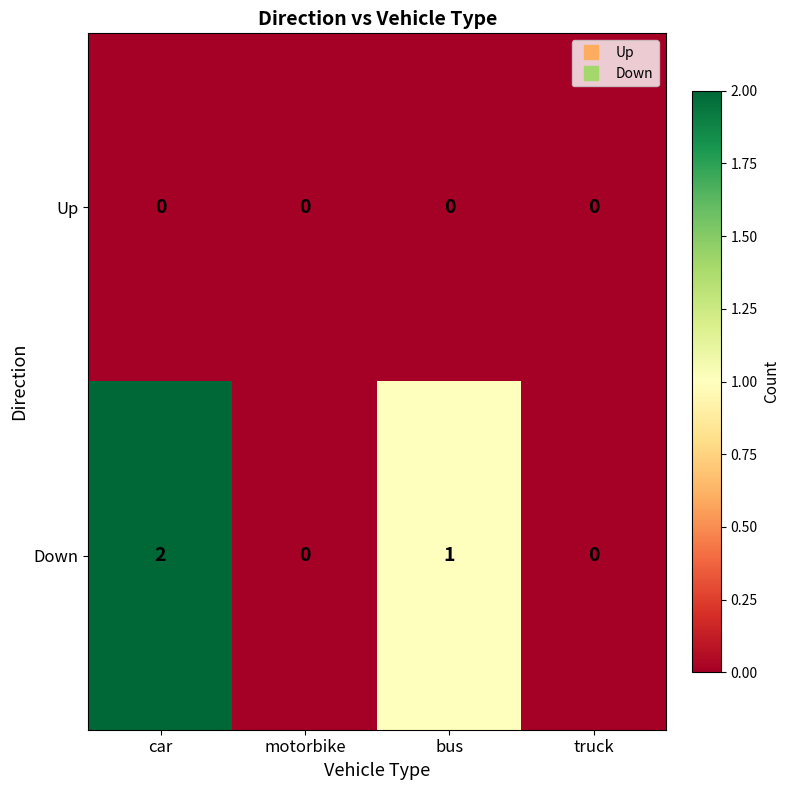

Reading left to right, what are all the values shown in this chart?

Up: car=0	motorbike=0	bus=0	truck=0
Down: car=2	motorbike=0	bus=1	truck=0